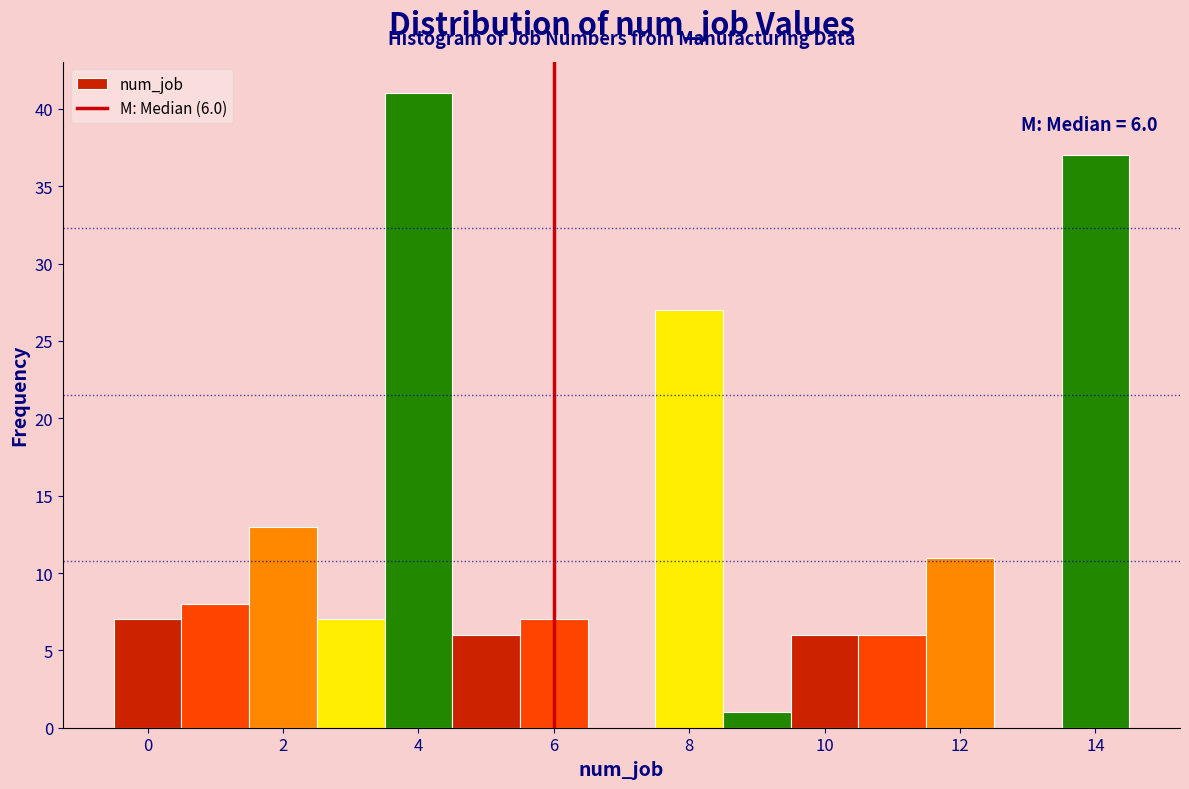

Over which range of the x-axis is the bar tallest?

3.5 to 4.5